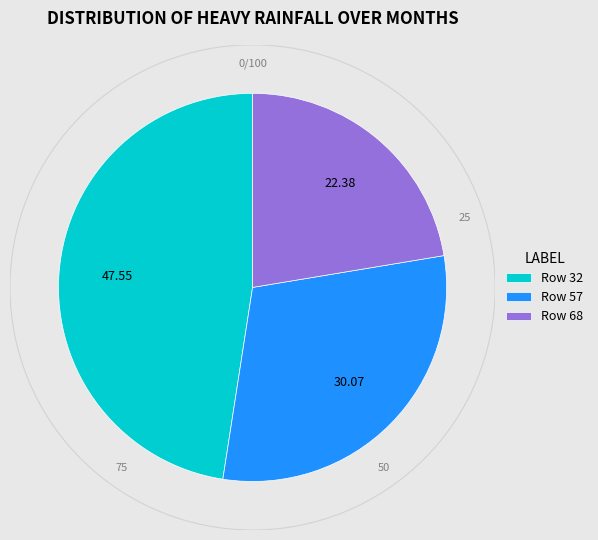

Rank the categories by value from highest to lowest.

Row 32, Row 57, Row 68